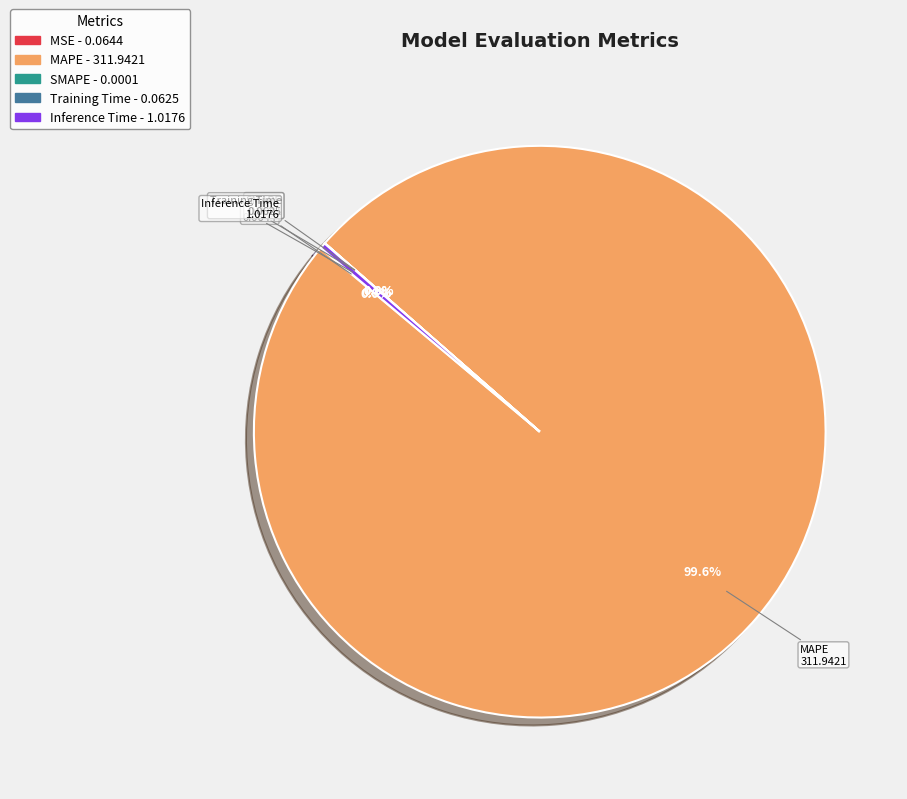

Which category accounts for the majority?

MAPE